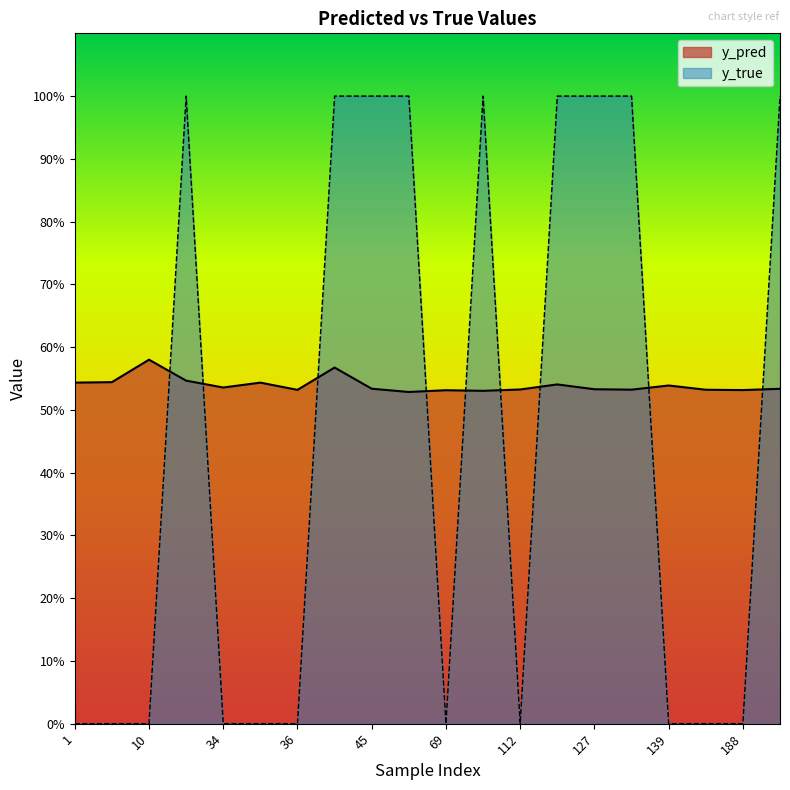

How many intersections are there between y_true and y_pred?

9